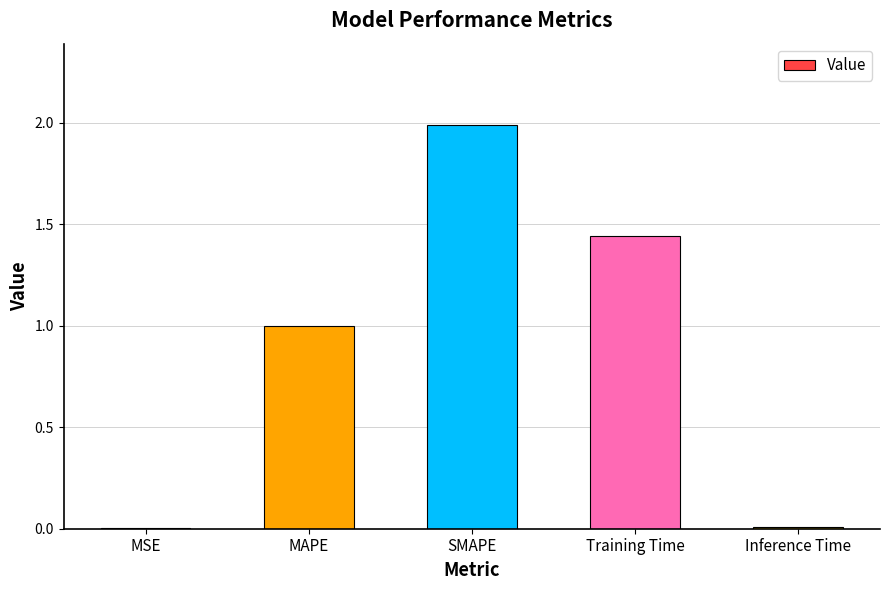

The chart shows a value of 2.0 at SMAPE. True or false?

True